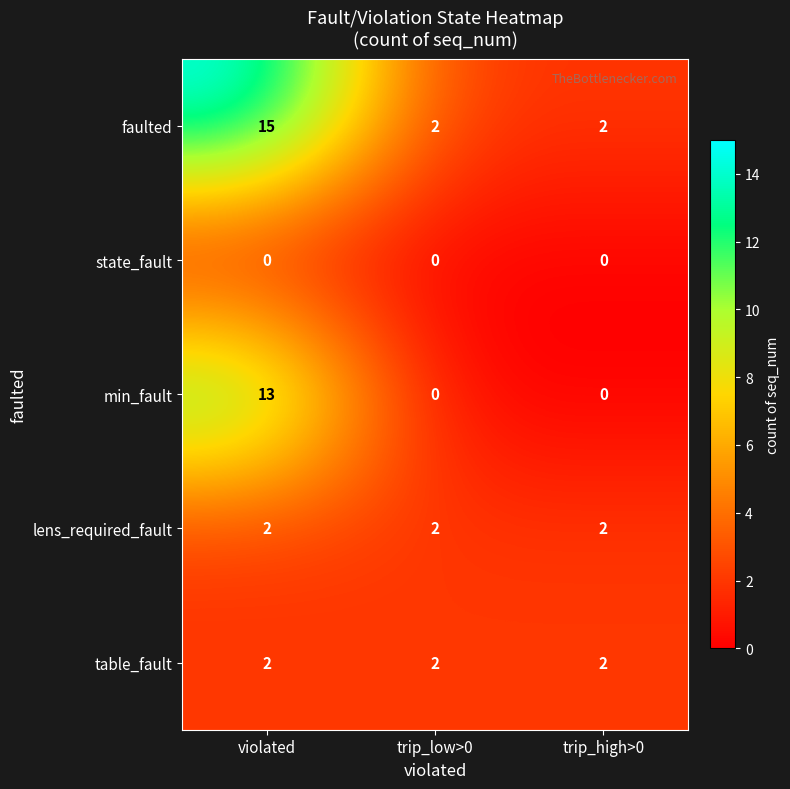

What is the difference between the maximum and minimum values in the faulted series?

13